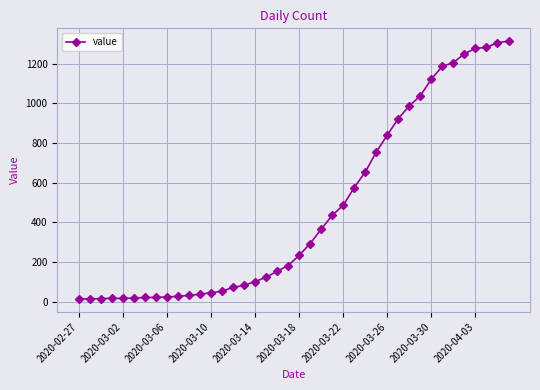

How many distinct data groups are displayed?

1